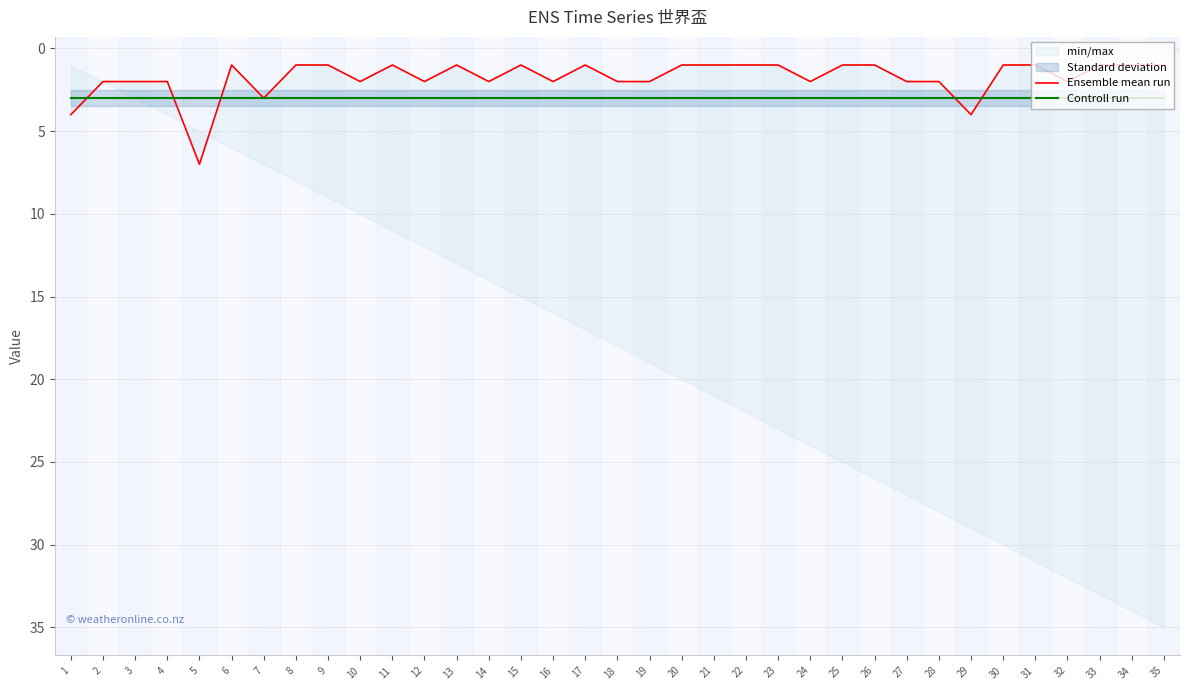

What is the maximum value for Controll run?

3